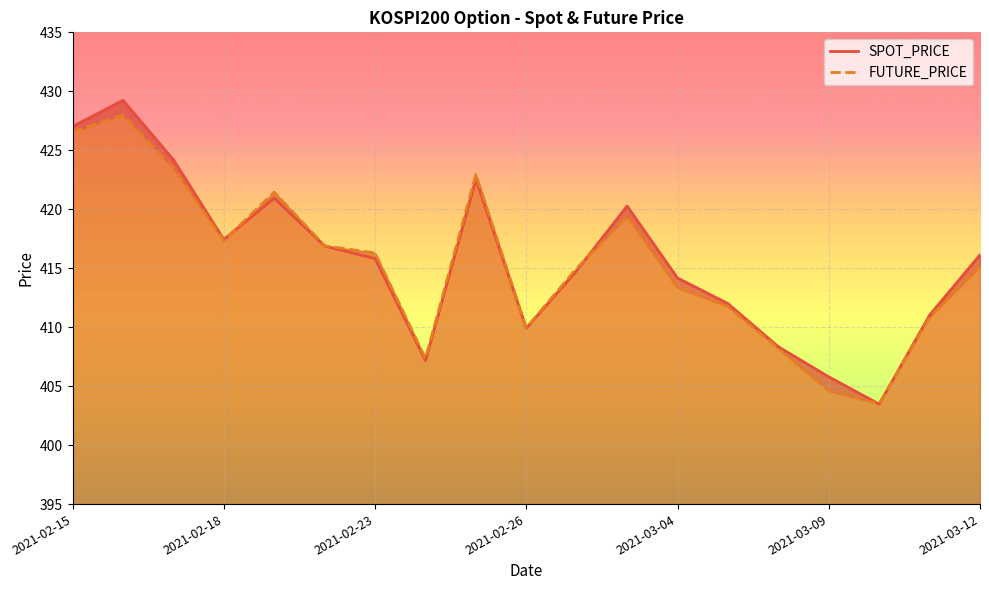

What is the sum of all SPOT_PRICE values?

7897.1